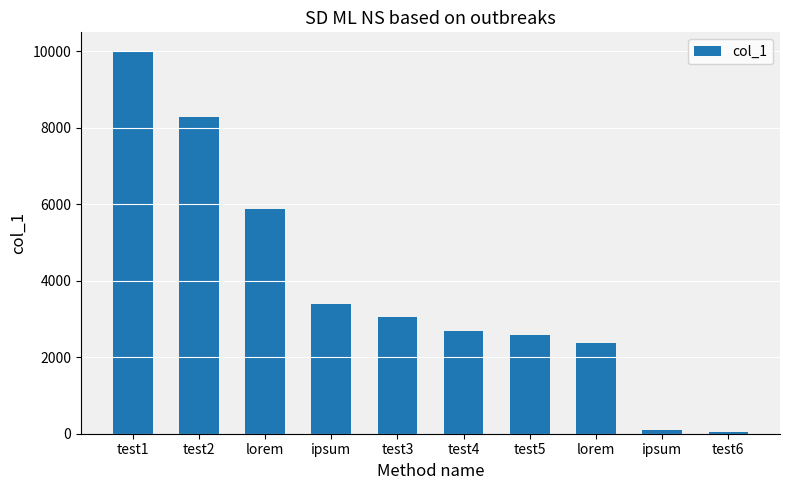

What is the approximate value at test6?

40